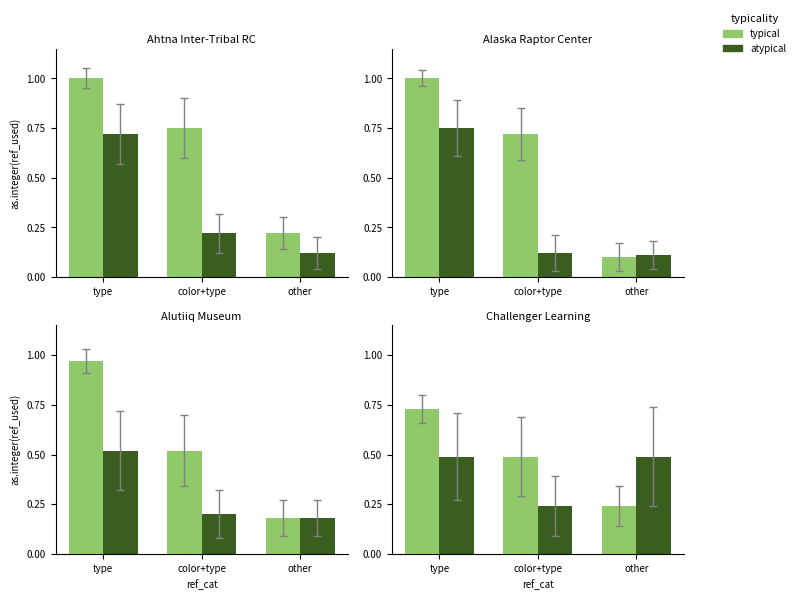

How many groups of bars are there?

3